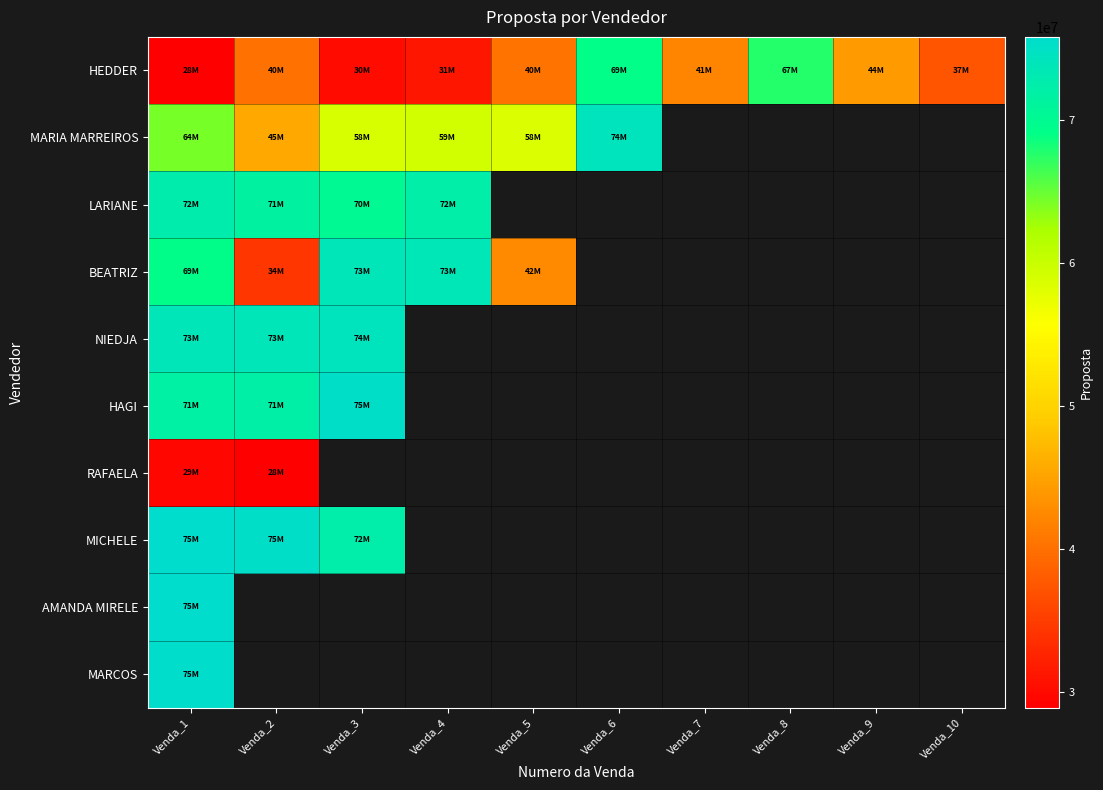

Which series changed the most between Venda_3 and Venda_6?

HEDDER